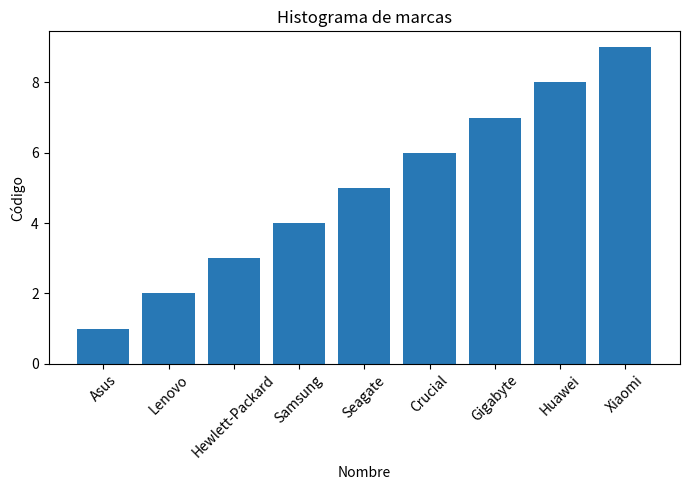

What value does the data have at Xiaomi?

9